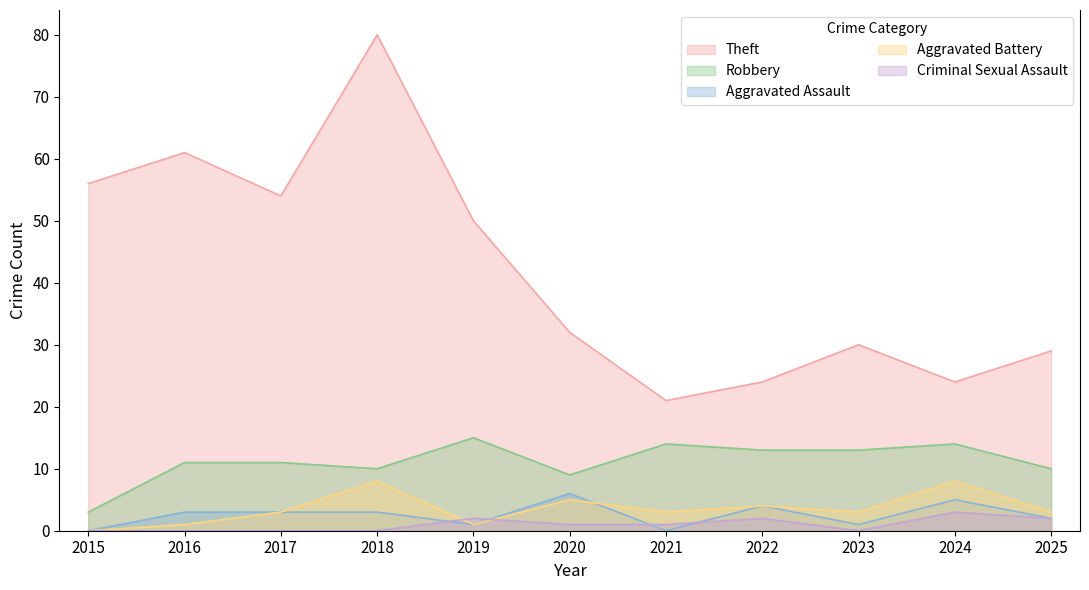

What is the difference between the maximum and minimum values in the Aggravated Assault series?

6